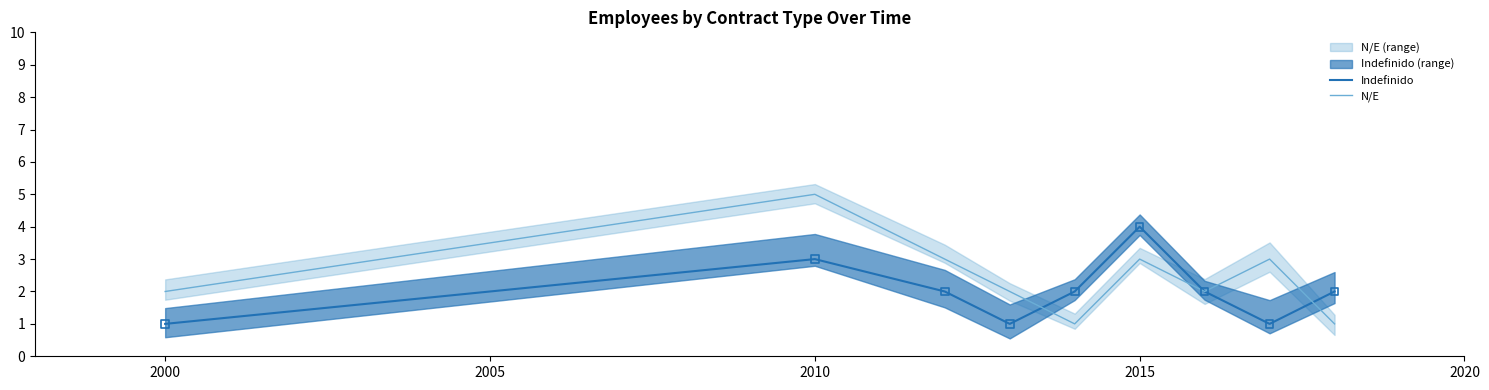

What is the maximum value for Indefinido?

4